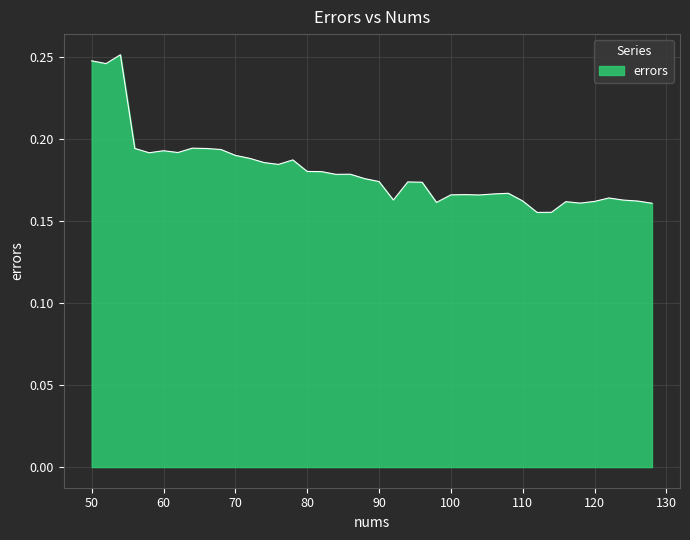

Is this an area chart (filled region under the line)?

Yes